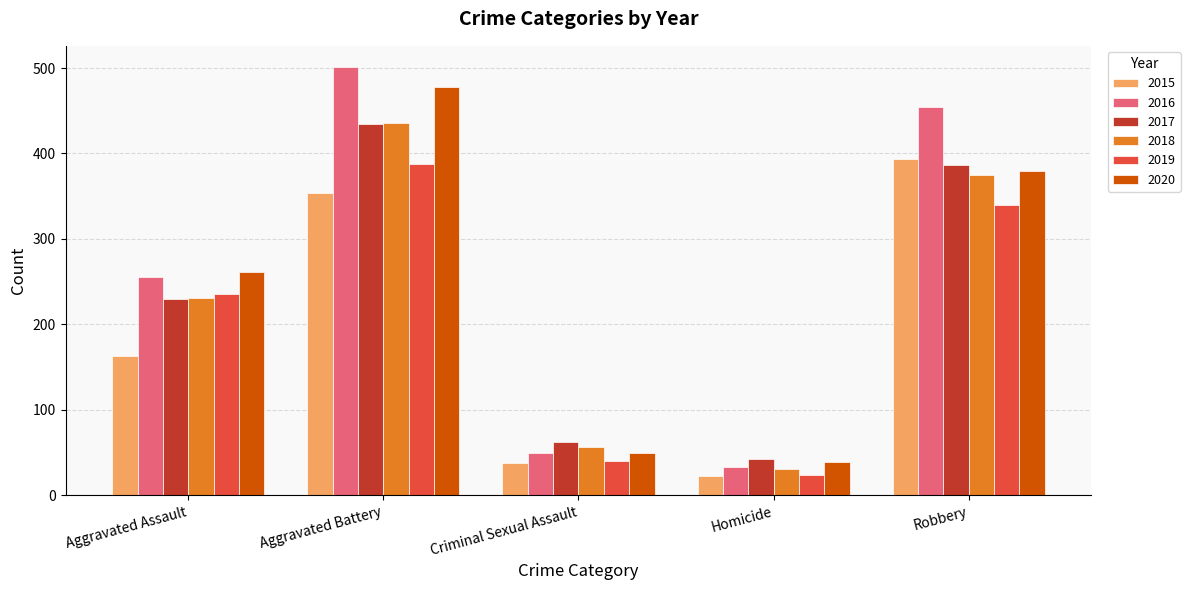

What are all the series names shown in the legend?

2015, 2016, 2017, 2018, 2019, 2020